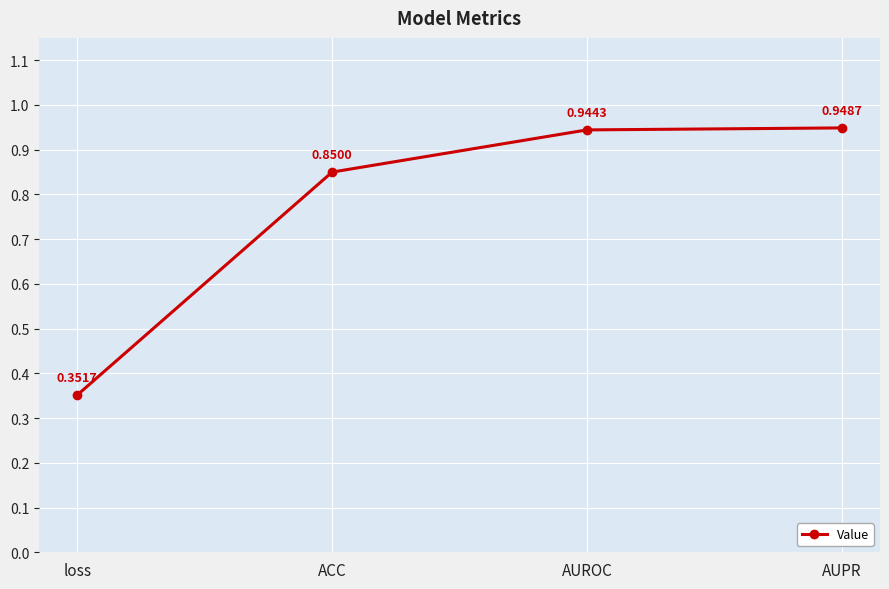

What is the sum of all values?

3.1